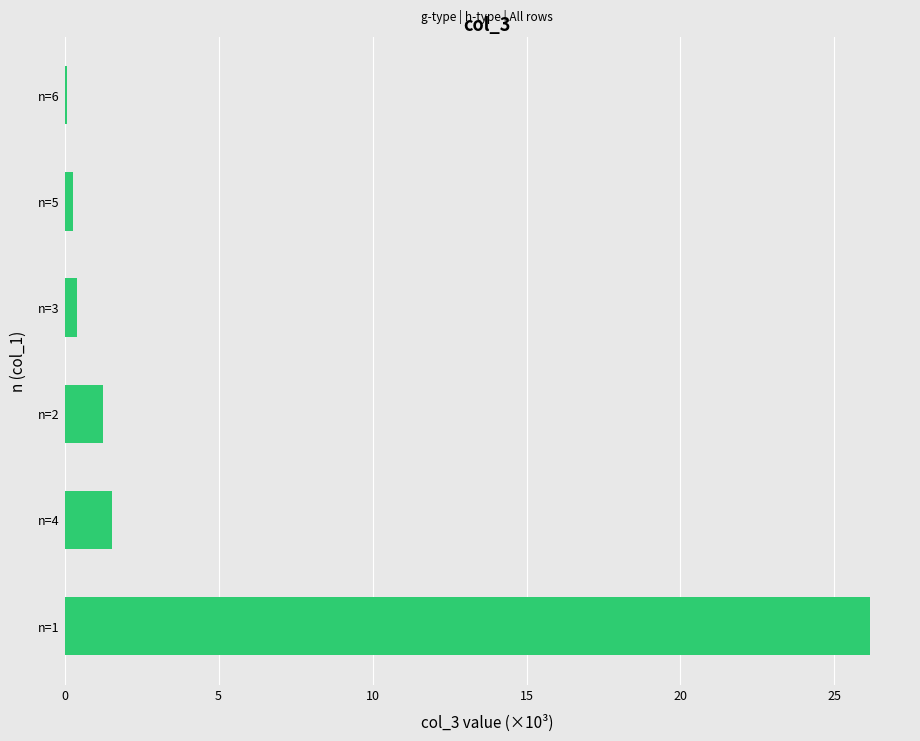

The chart shows a value of 0.3 at n=5. True or false?

True